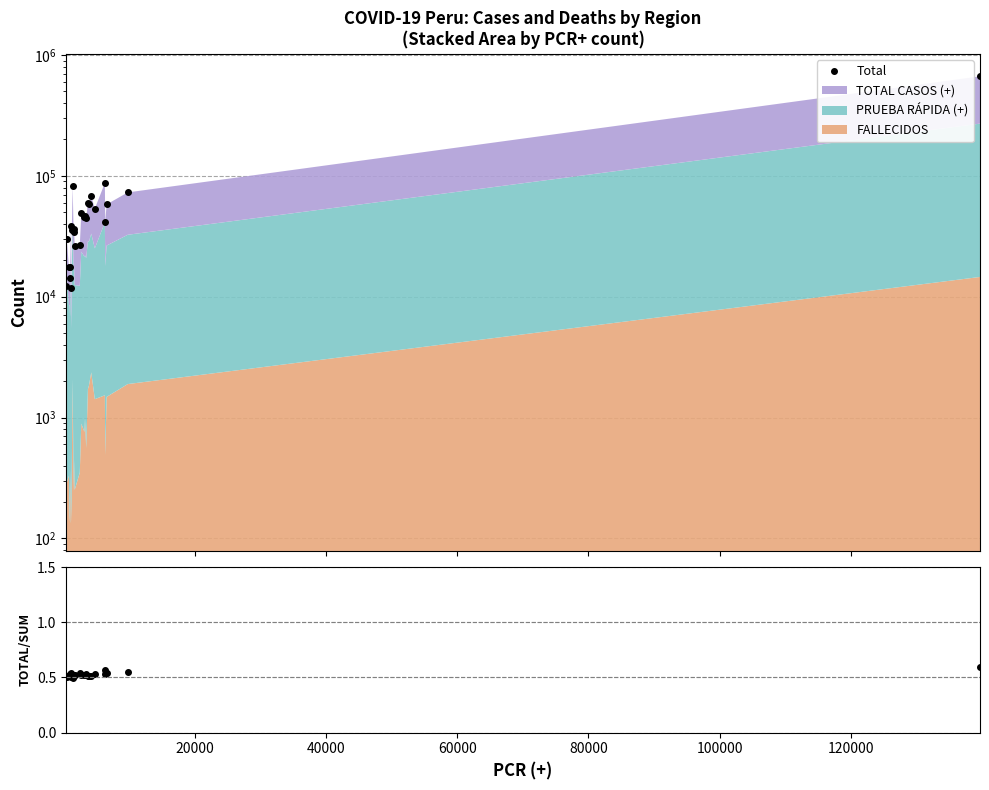

In TOTAL/SUM, how many points are lower than both neighbors (excluding endpoints)?

10